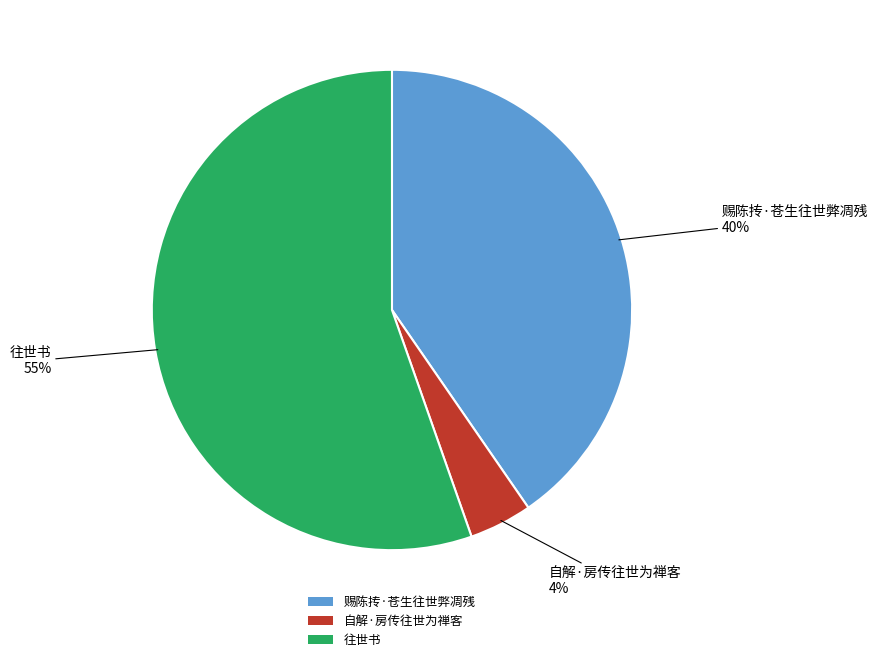

Rank the categories by value from highest to lowest.

往世书, 赐陈抟·苍生往世弊凋残, 自解·房传往世为禅客